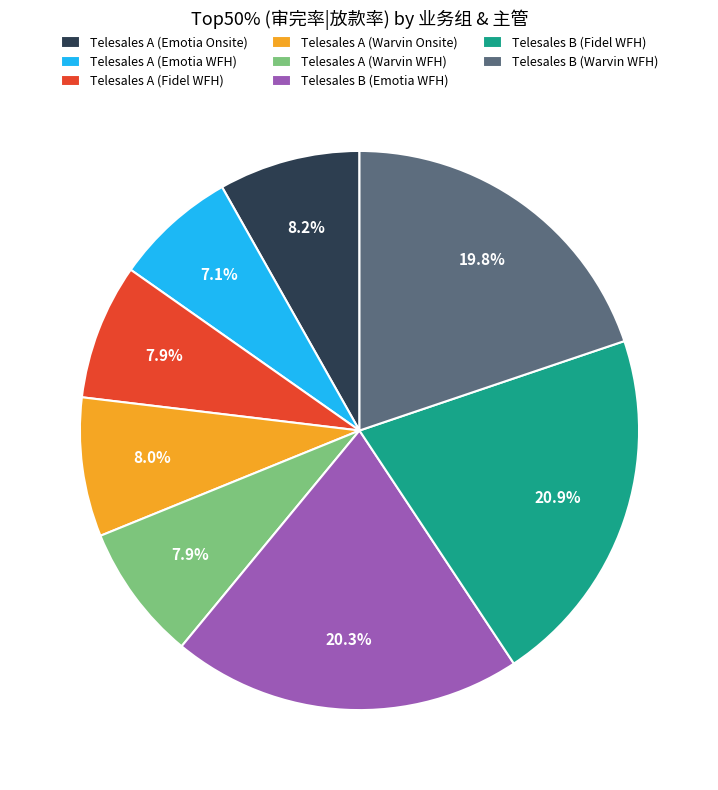

To the nearest percent, what is the average slice percentage?

12%